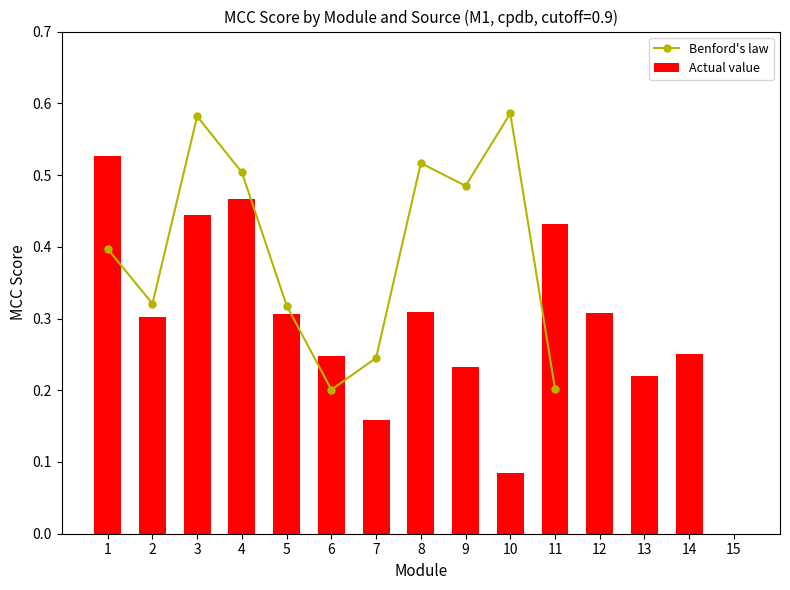

The value of Actual value at 3 is 0.4. True or false?

True